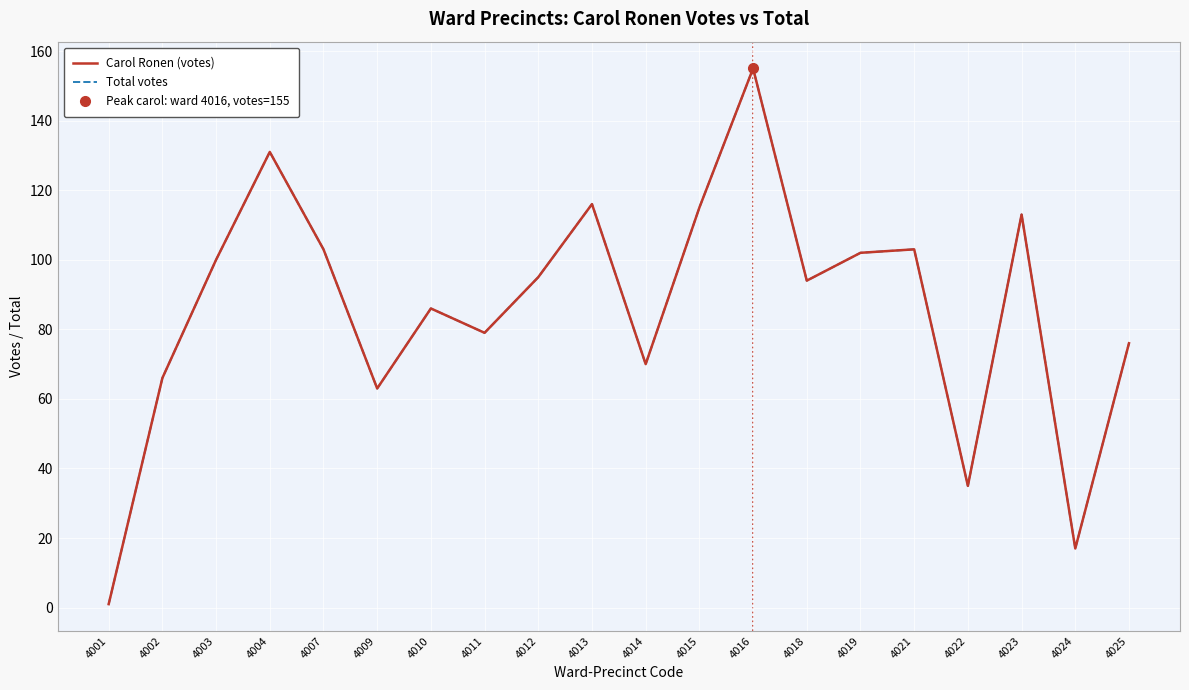

How many values in the Total votes series exceed 95?

9